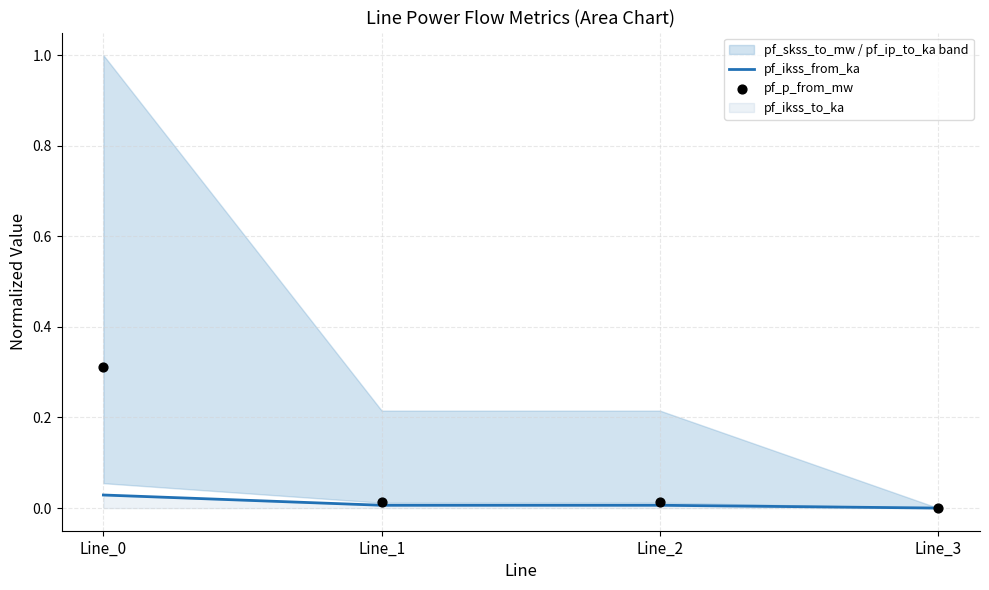

What is the total value across all series at Line_0?

0.3